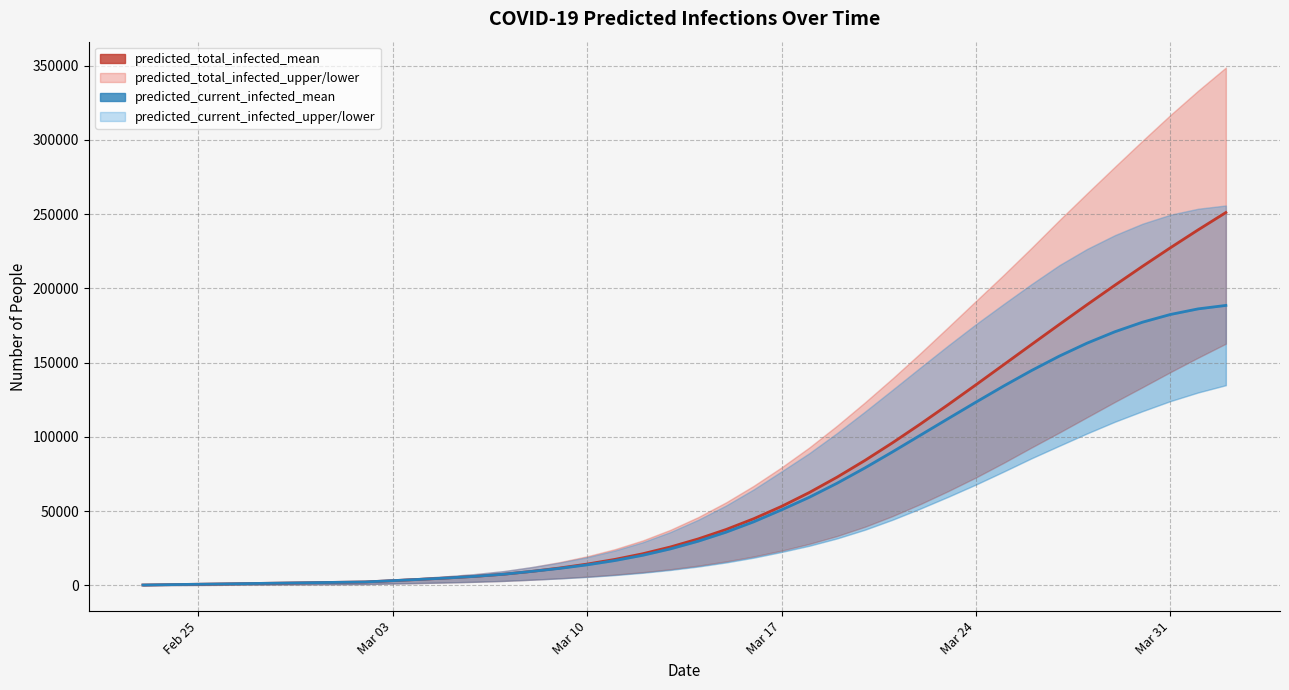

Reading left to right, transcribe all the data shown in this chart.

predicted_total_infected_mean: 258	515	773	1030	1288	1545	1803	2060	2318	3201	4079	5031	6129	7533	9417	11696	14359	17518	21309	25893	31325	37644	44921	53219	62568	72913	84140	96117	108703	121754	135118	148651	162221	175716	189046	202136	214927	227374	239448	251127
predicted_current_infected_mean: 258	515	773	1030	1288	1545	1803	2060	2318	3201	4079	5031	6129	7533	9417	11438	13844	16746	20279	24605	29780	35842	42860	50901	59367	68833	79110	89988	101170	112336	123423	134292	144702	154407	163153	170811	177282	182454	186229	188559